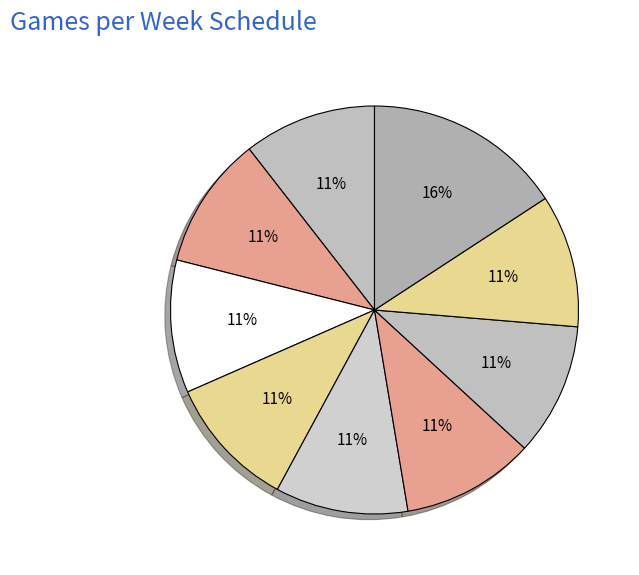

What is the largest slice in the pie chart?

Week 9